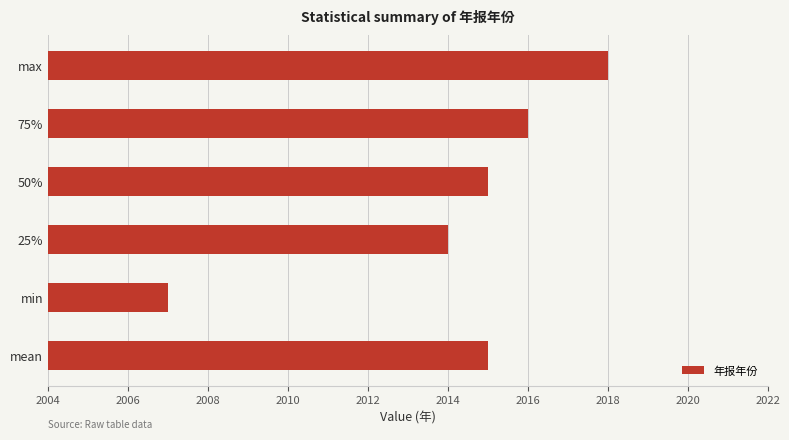

The value at max is 2018.0. True or false?

True